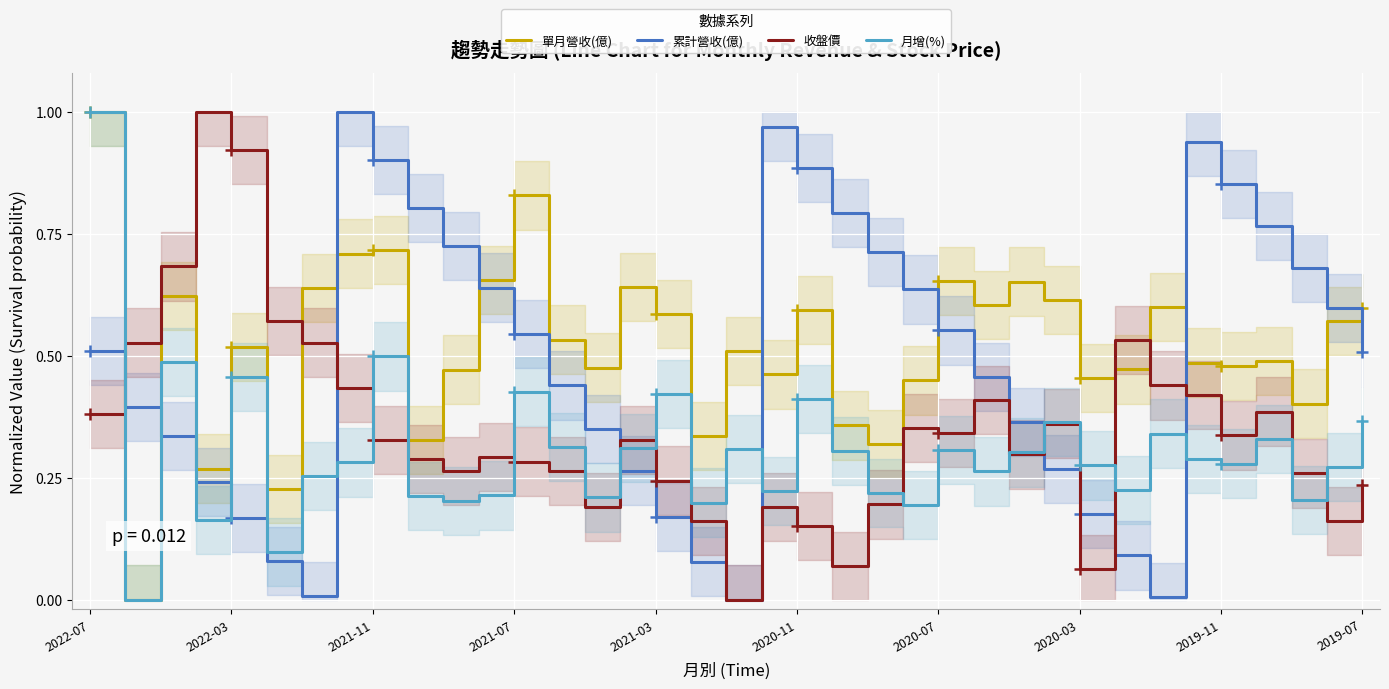

What is the total value across all series at 23?

1.6